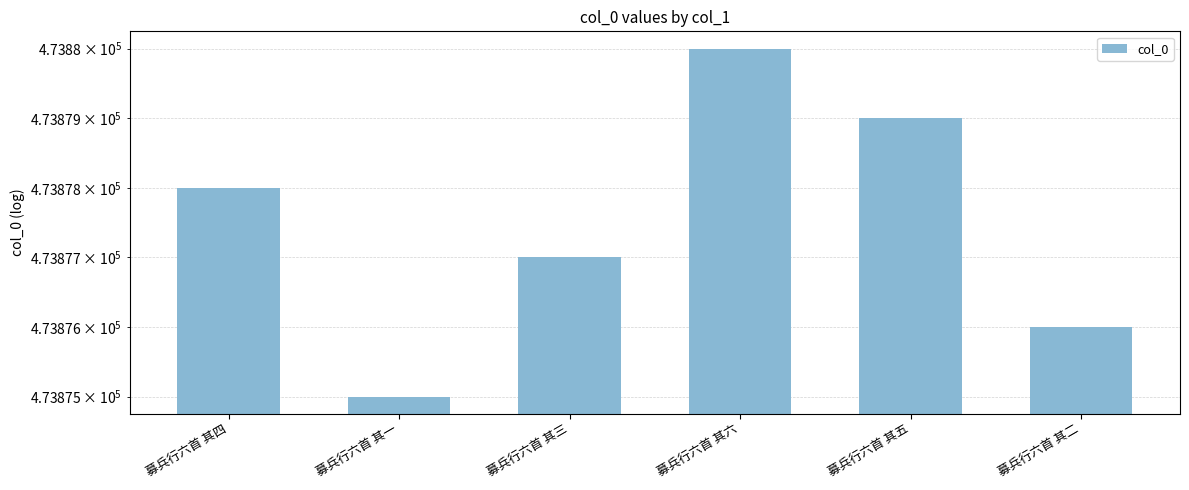

List the labels in order of value, smallest first.

募兵行六首 其一, 募兵行六首 其二, 募兵行六首 其三, 募兵行六首 其四, 募兵行六首 其五, 募兵行六首 其六